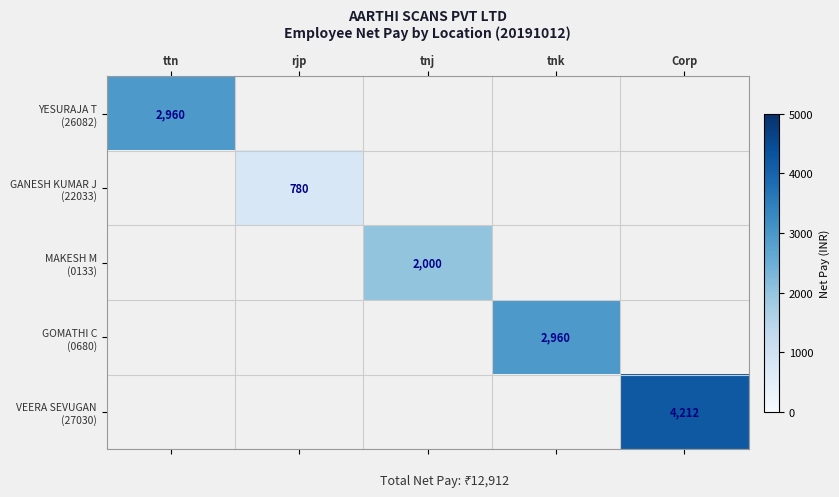

At which category does the chart reach its peak across all series?

Corp